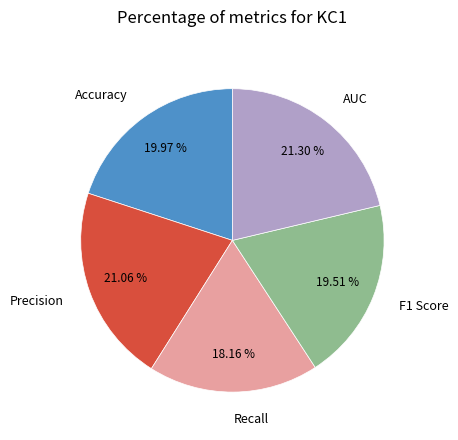

Does F1 Score account for over 50% of the chart?

No